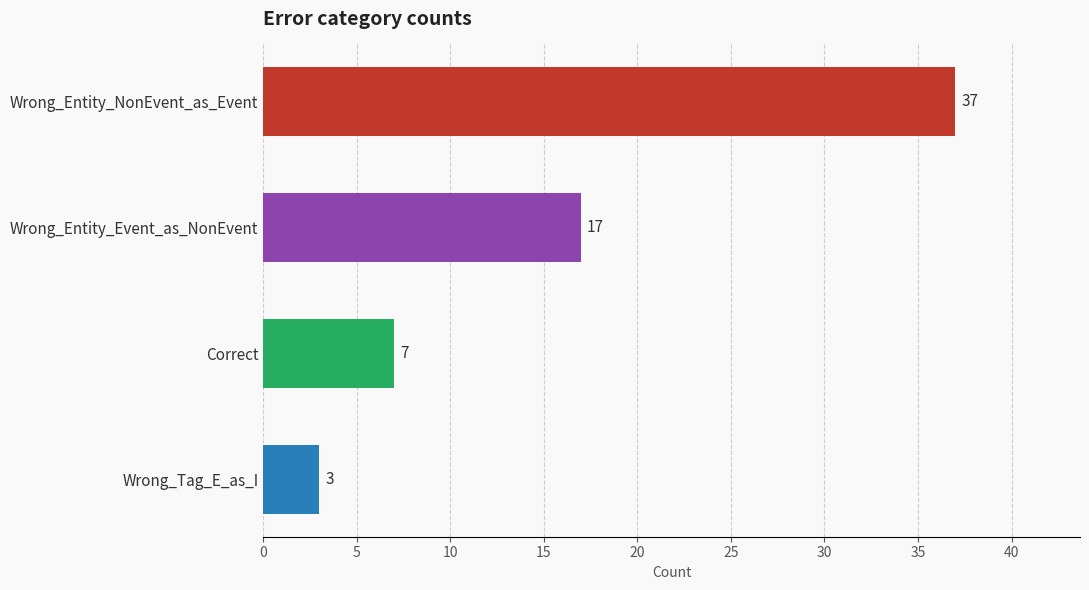

What is the approximate value at Correct?

7